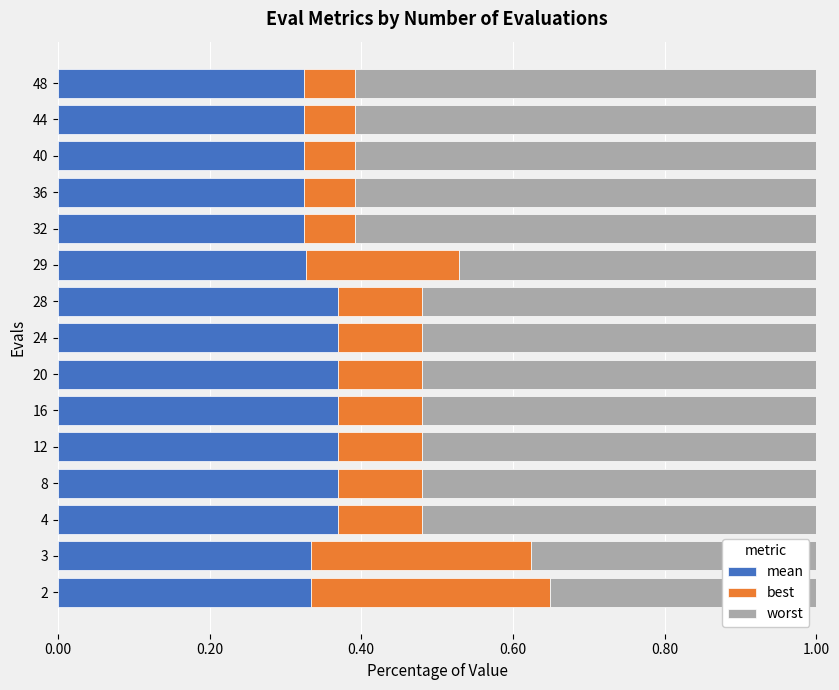

What are all the series names shown in the legend?

mean, best, worst